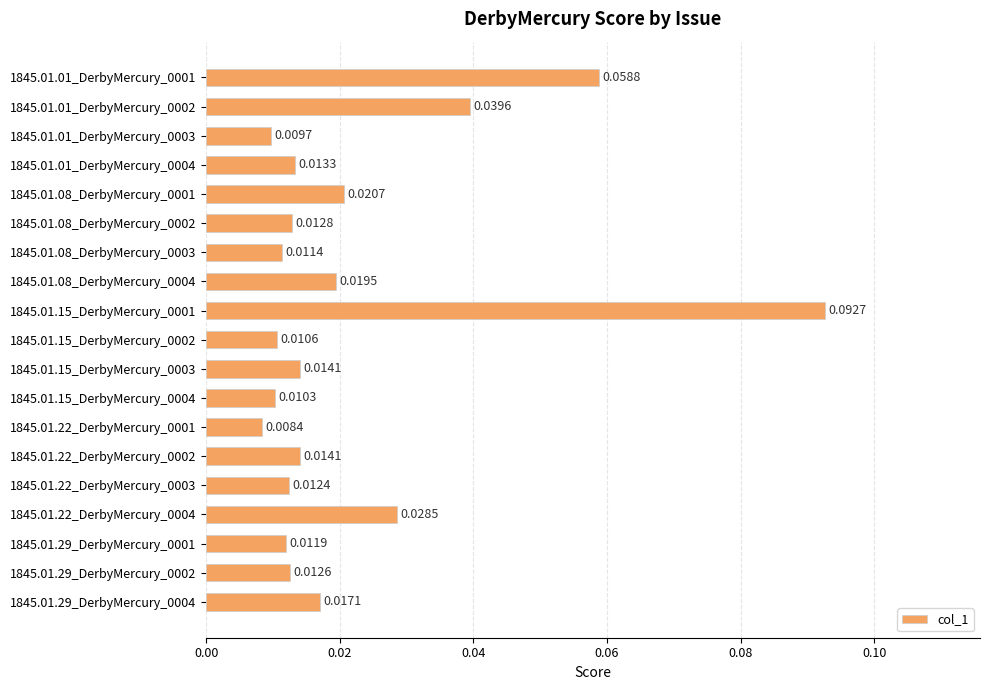

What is the sum of all values?

0.4